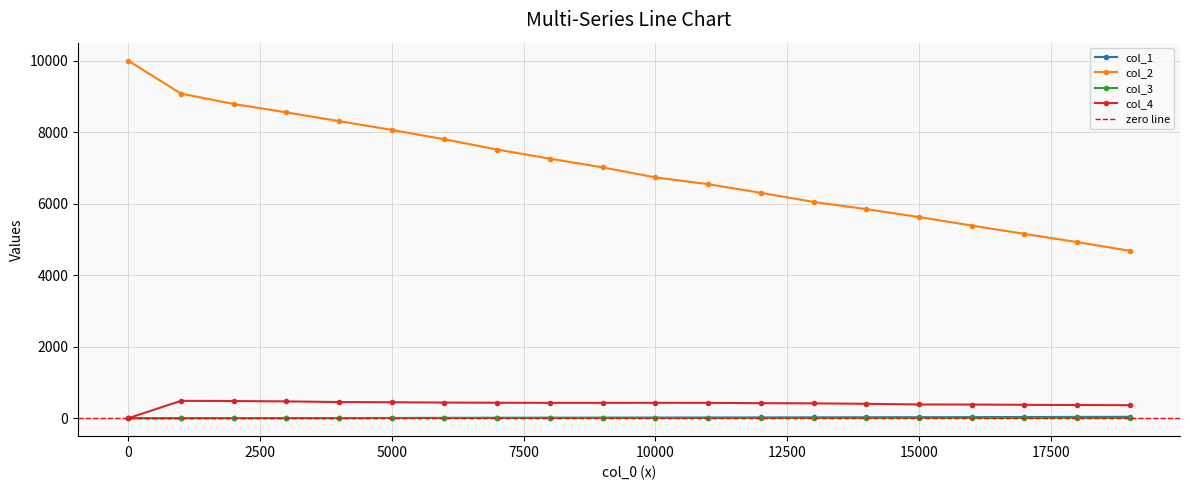

Which label corresponds to the smallest value in the chart?

1